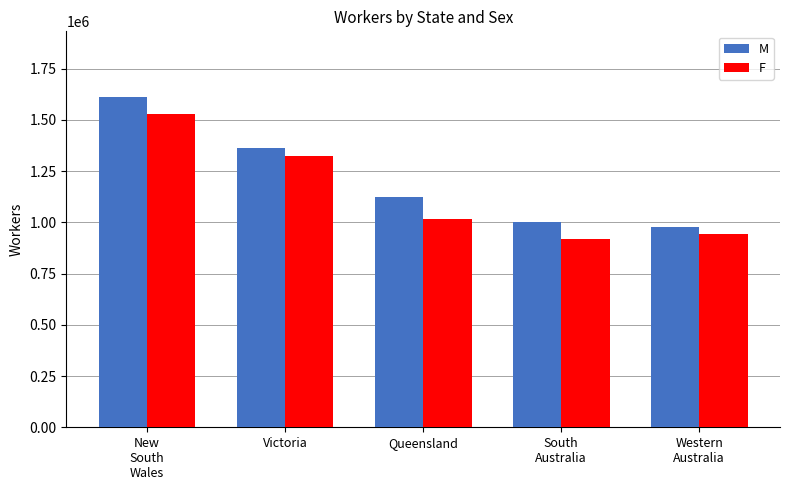

Is the value of F at New
South
Wales greater than the value of M at South
Australia?

Yes